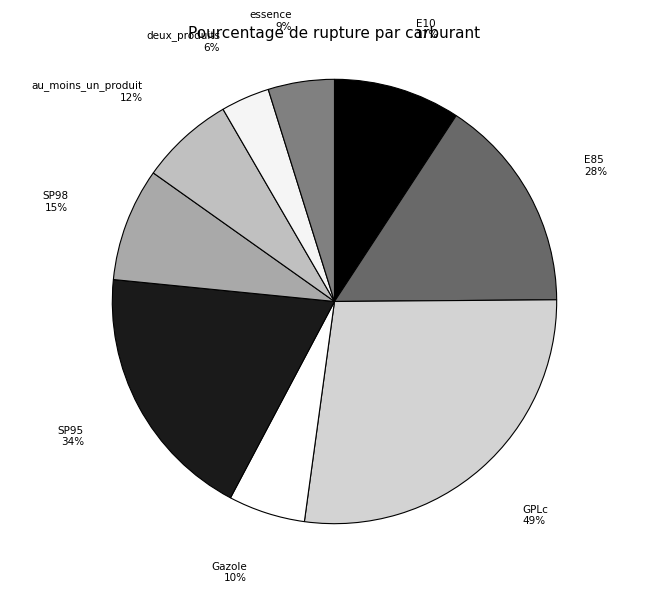

Count the number of slices in the pie.

9